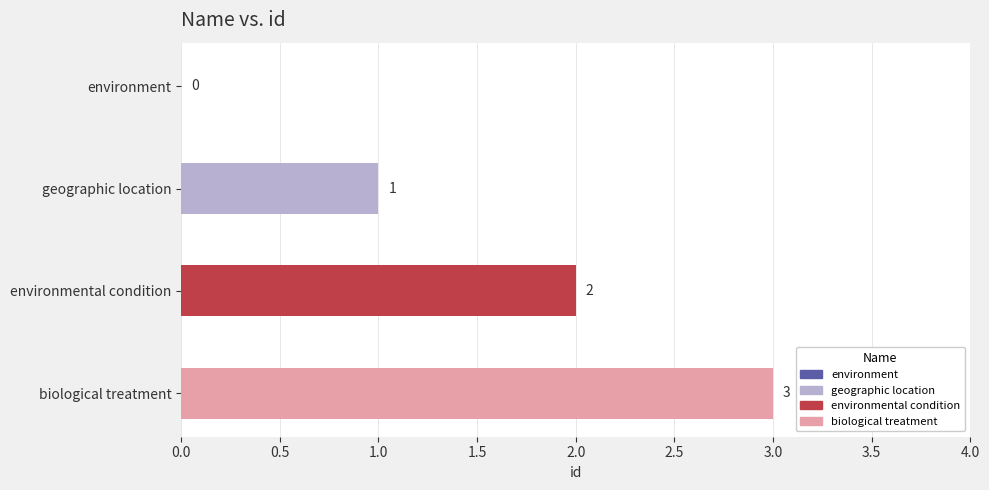

Which category has the highest value across all series?

biological treatment